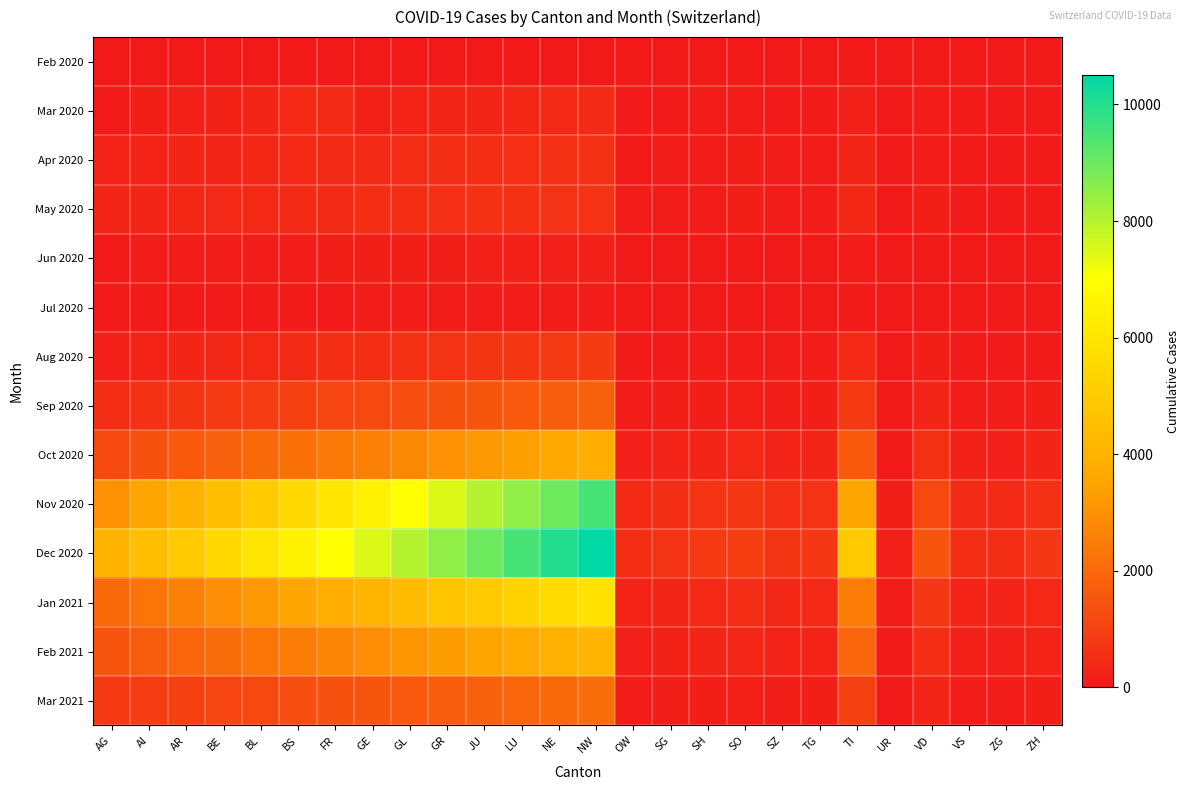

At how many categories does at least one series exceed 6730?

8